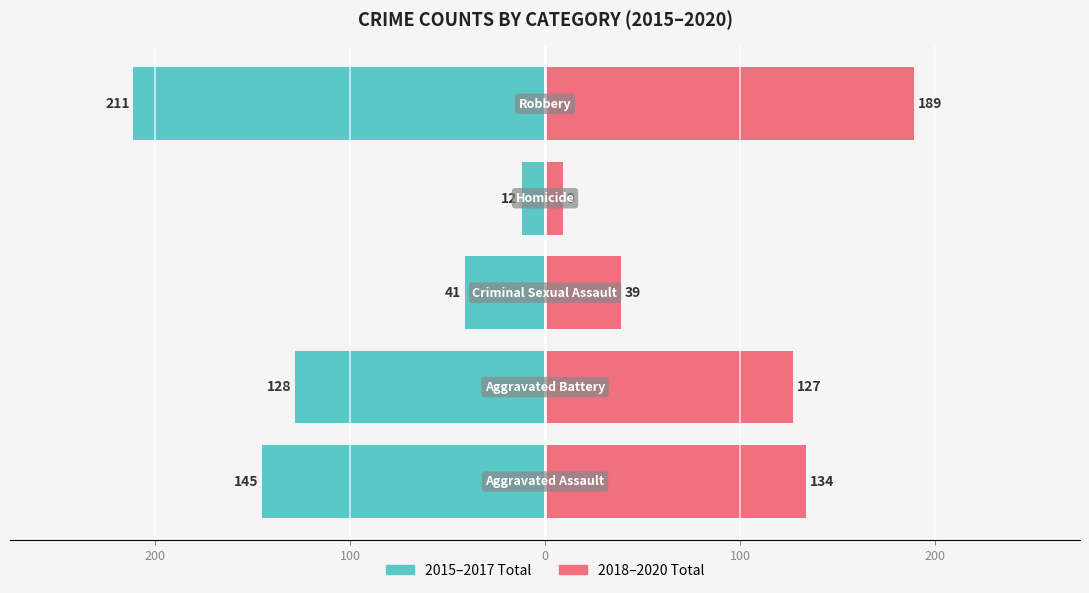

At how many categories does at least one series exceed -82?

5